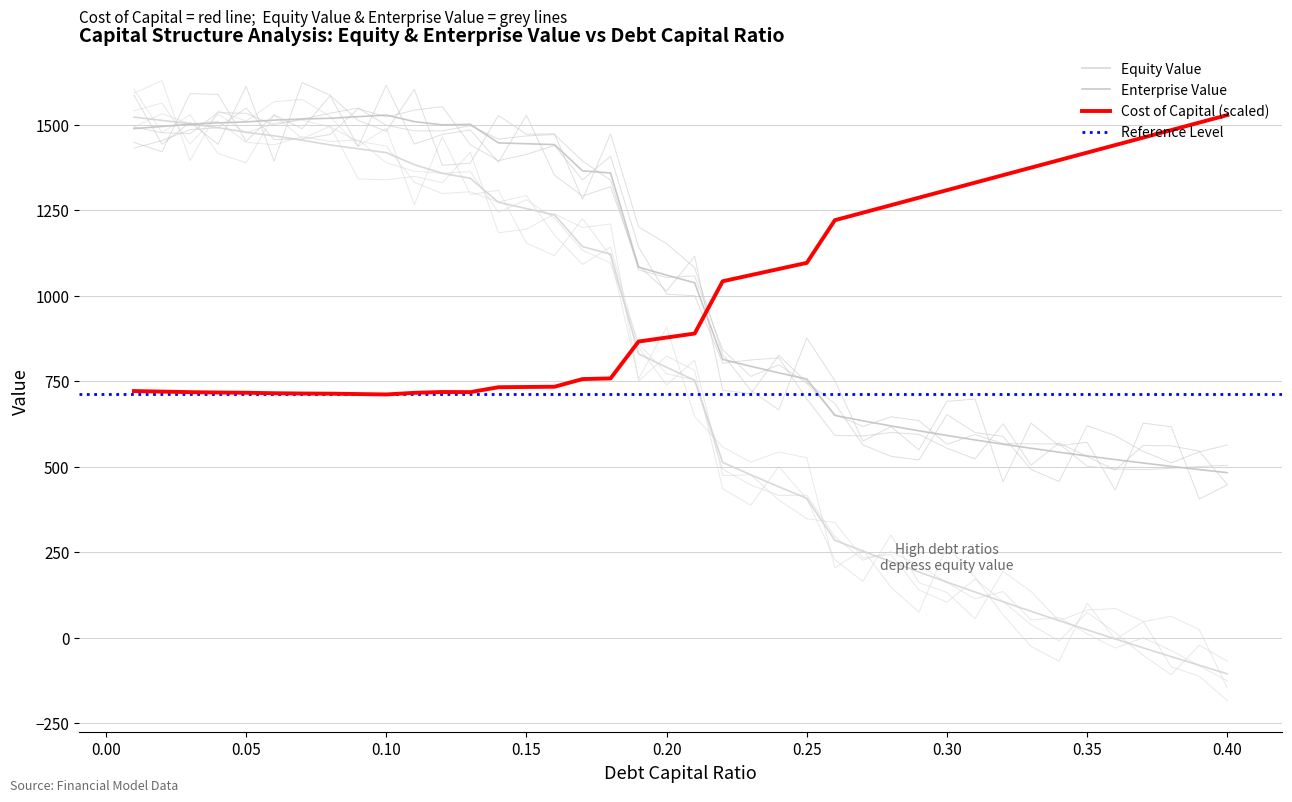

At which category does the chart reach its peak across all series?

39